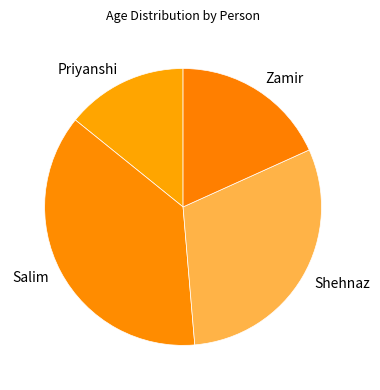

Rank the categories by value from lowest to highest.

Priyanshi, Zamir, Shehnaz, Salim